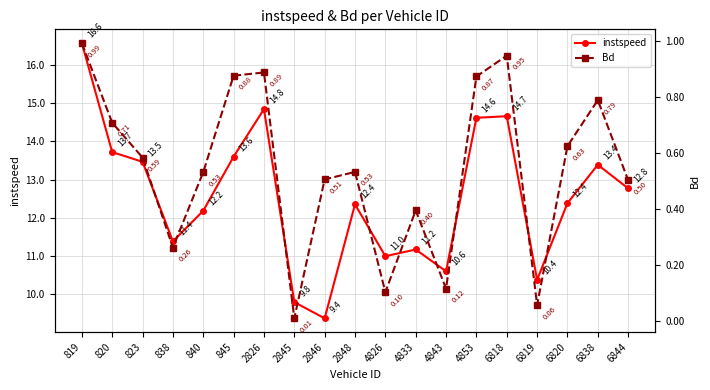

True or false: Bd and instspeed cross at least once.

False